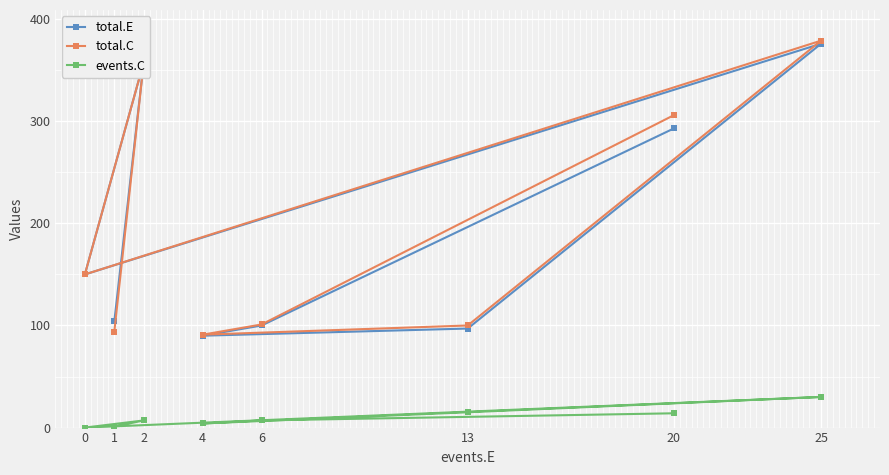

What is the difference between the highest and lowest values at 13?

85